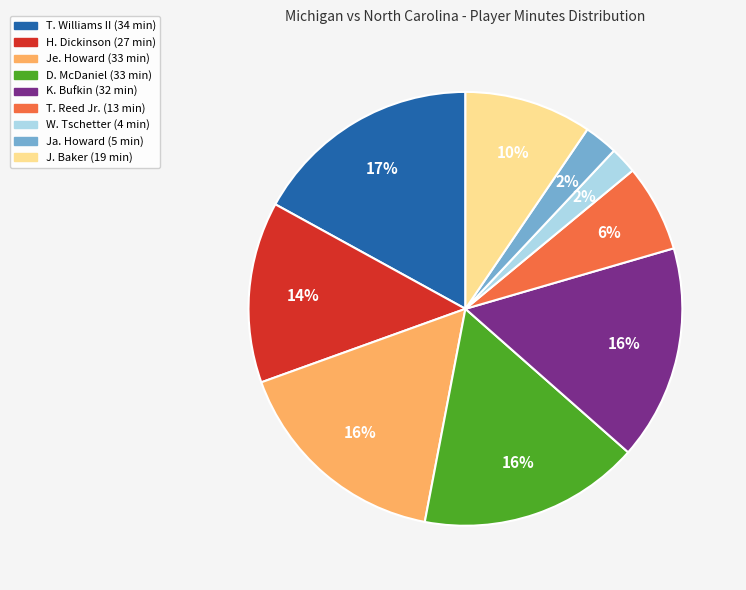

How many slices are in this pie chart?

9